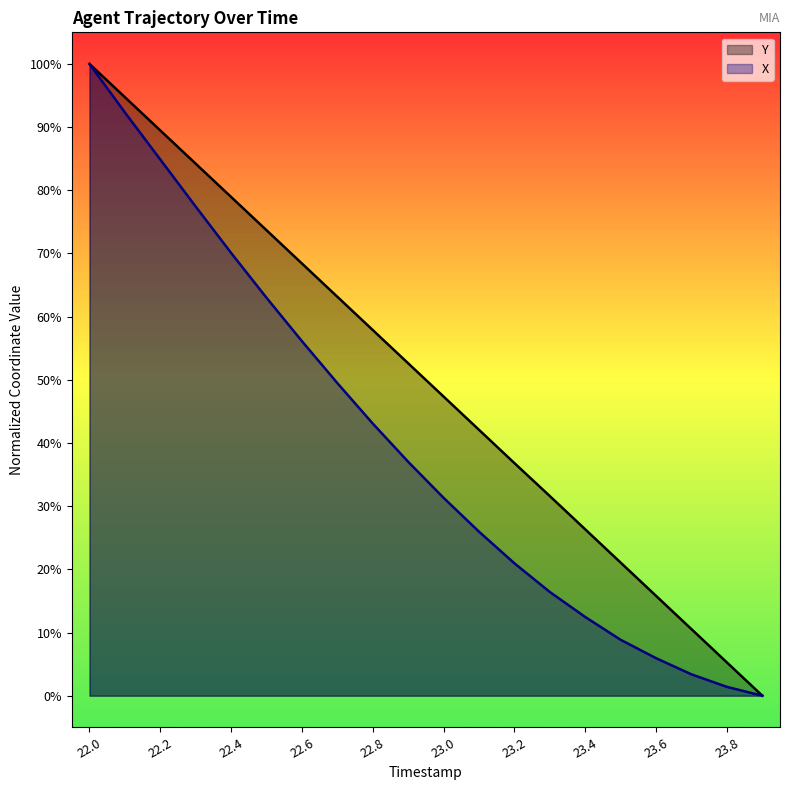

Which series has the largest range (max minus min)?

Y